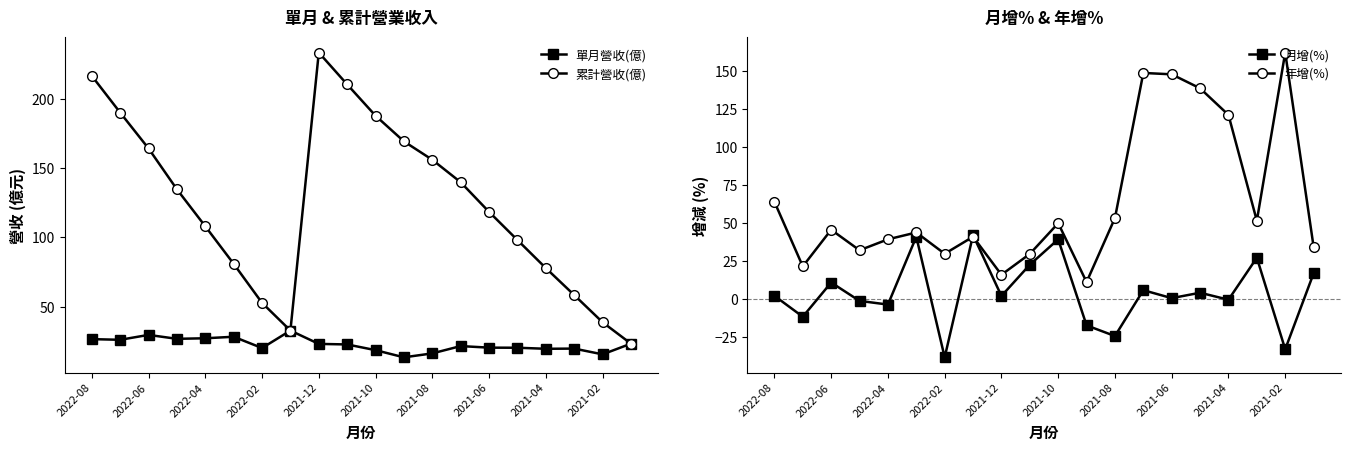

Does the chart have visible grid lines?

No